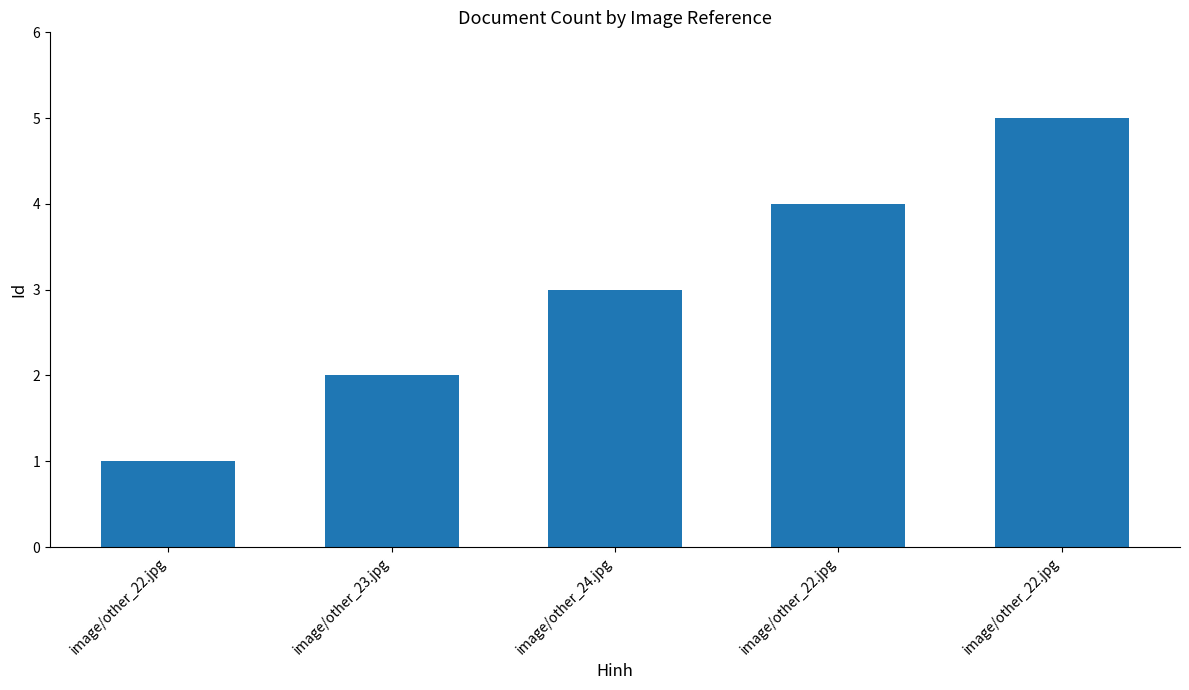

At which label does the data first exceed 3?

image/other_22.jpg